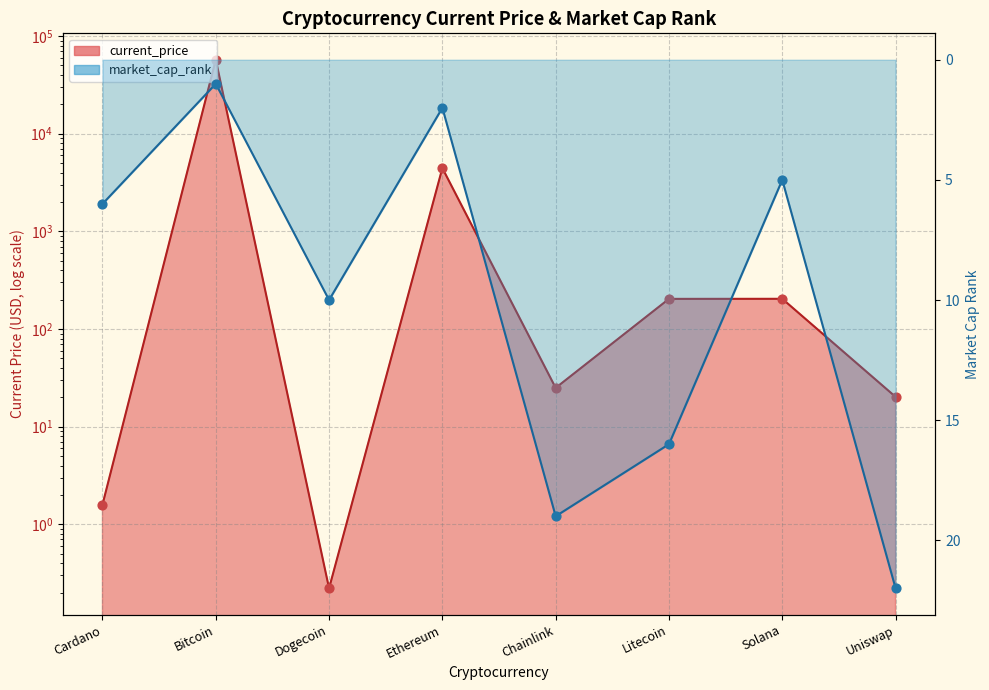

Which series has the widest spread of Y values?

current_price